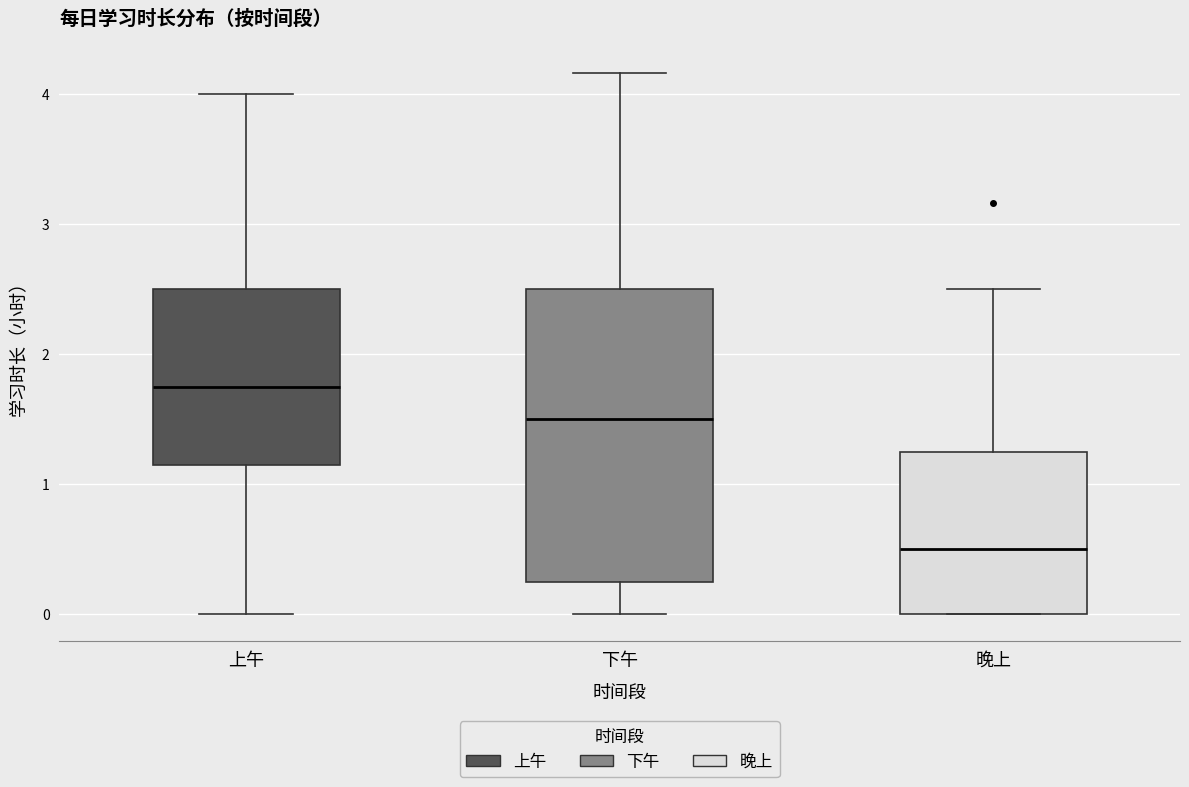

Reading left to right, read every box against the y-axis: the position of its median line, the range the box covers, and the ends of its whiskers. The values are not printed on the chart, so give them approximately, as read against the axis.

上午: median 1.8, box 1.1 to 2.5, whiskers 0.0 to 4.0
下午: median 1.5, box 0.2 to 2.5, whiskers 0.0 to 4.2
晚上: median 0.5, box 0.0 to 1.3, whiskers 0.0 to 2.5